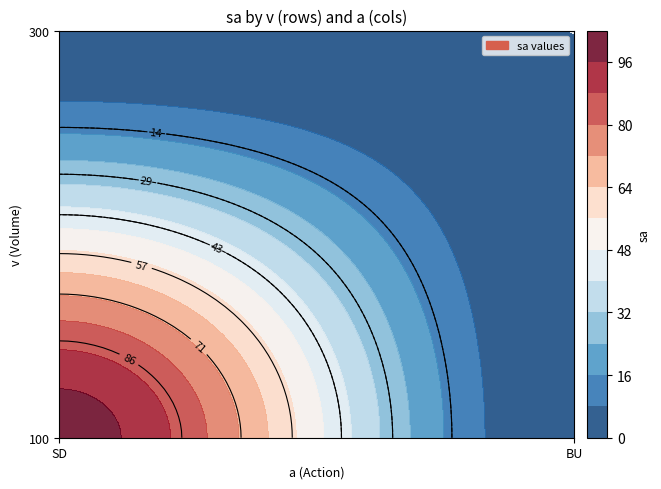

Which series has the largest total across all categories?

SD